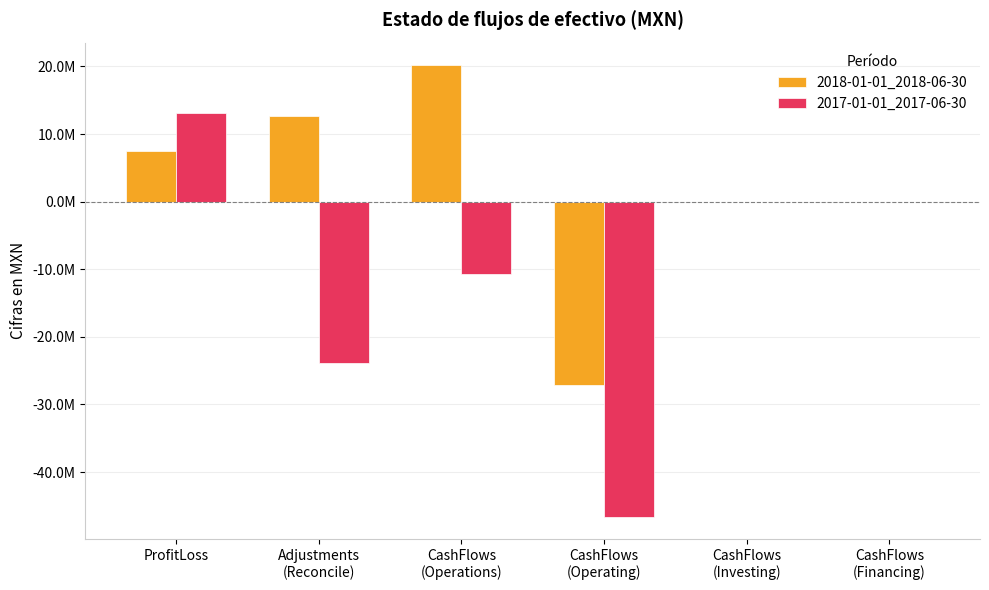

Reading left to right, list all the values displayed in this chart.

2018-01-01_2018-06-30: ProfitLoss=7479000	Adjustments
(Reconcile)=12714000	CashFlows
(Operations)=20193000	CashFlows
(Operating)=-27091000	CashFlows
(Investing)=0	CashFlows
(Financing)=0
2017-01-01_2017-06-30: ProfitLoss=13091000	Adjustments
(Reconcile)=-23805000	CashFlows
(Operations)=-10714000	CashFlows
(Operating)=-46595000	CashFlows
(Investing)=0	CashFlows
(Financing)=0